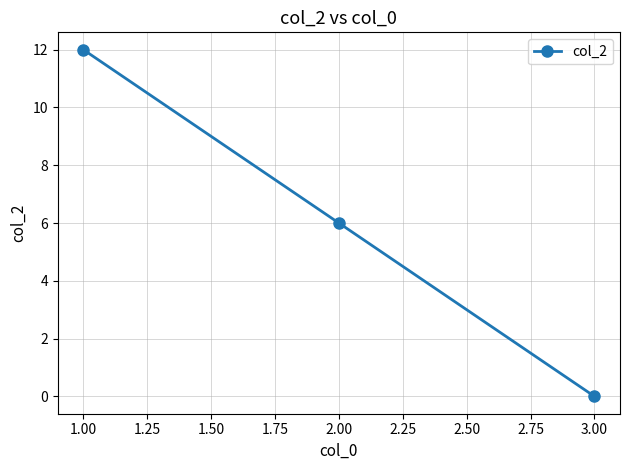

Reading left to right, transcribe all the data shown in this chart.

12	6	0